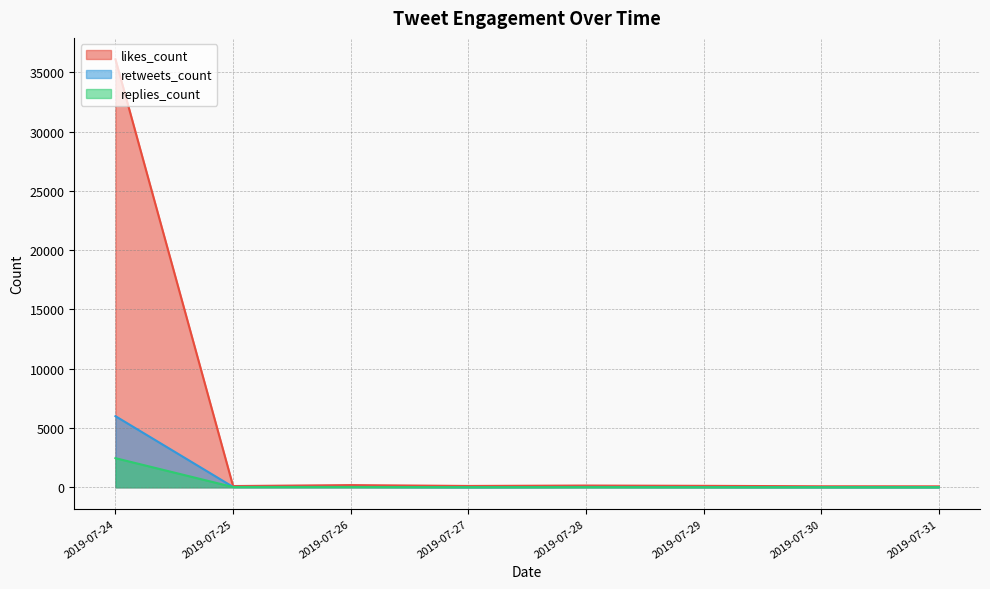

Which category has the highest value in the likes_count series?

2019-07-24